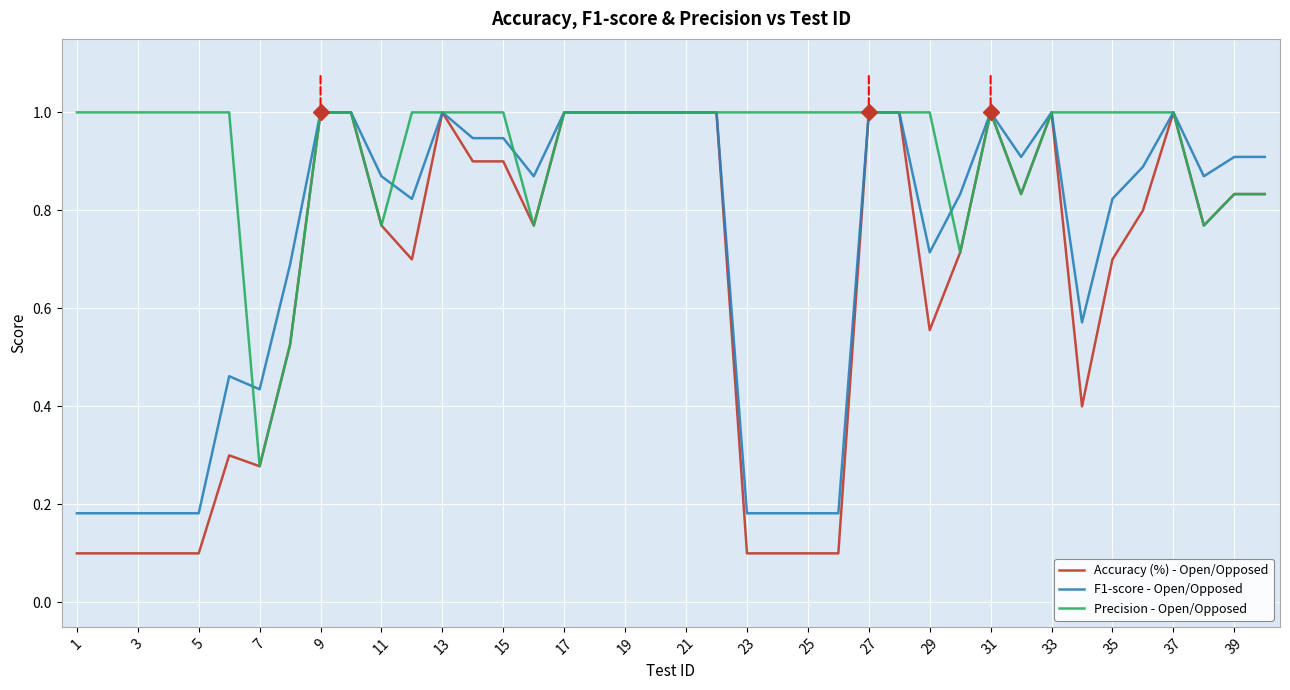

Rank the series by their average value, from highest to lowest.

Precision - Open/Opposed, F1-score - Open/Opposed, Accuracy (%) - Open/Opposed